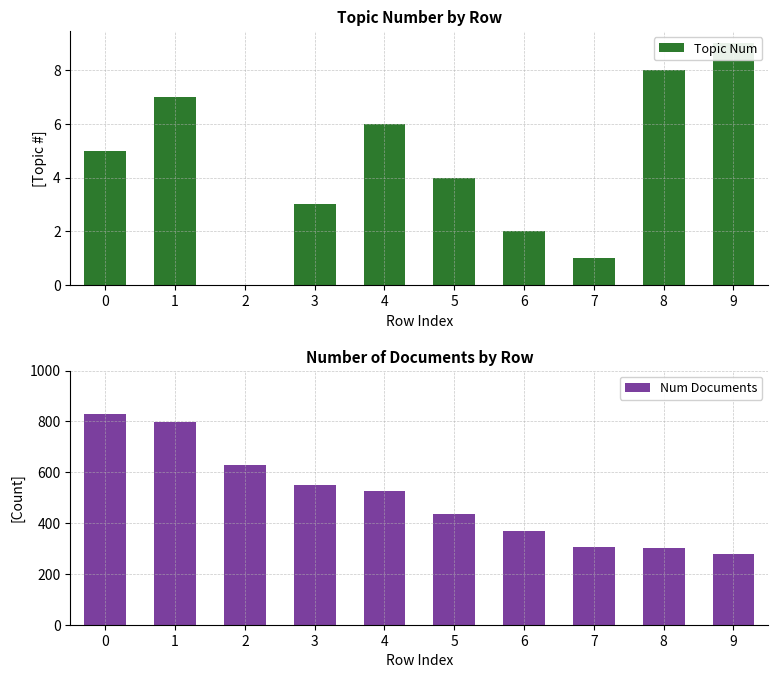

Rank the series by their average value, from highest to lowest.

Num Documents, Topic Num